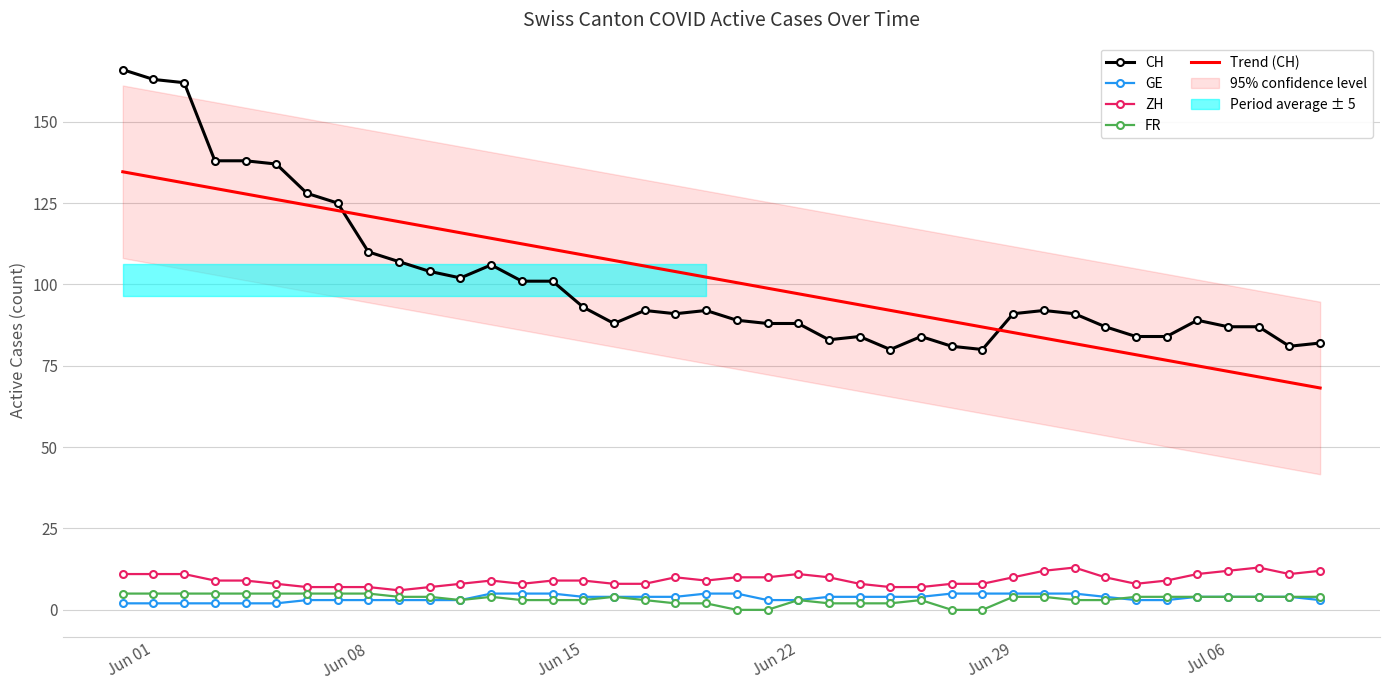

What is the highest value of the Trend (CH) series?

134.6